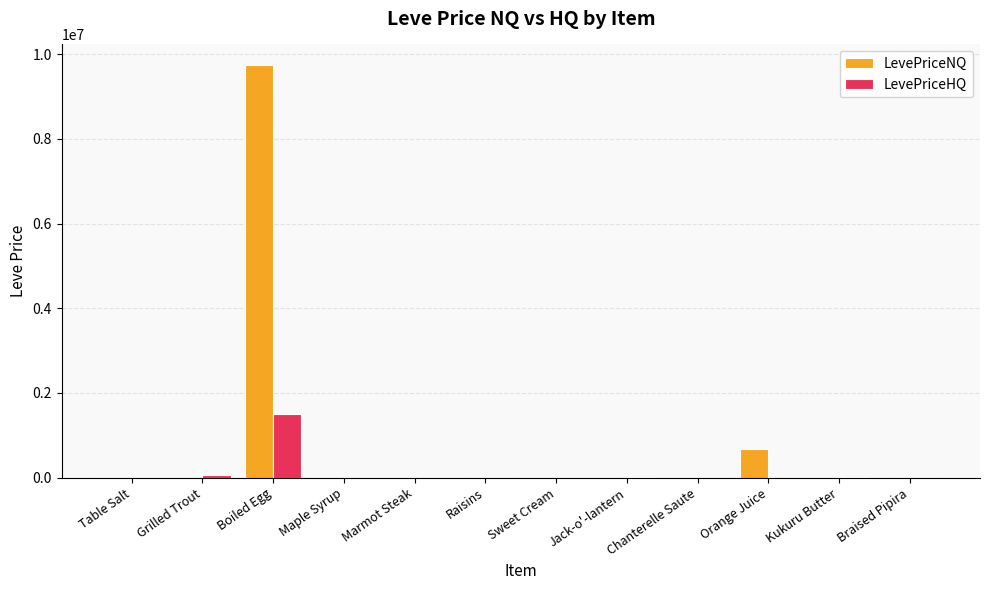

What value does the LevePriceNQ series have at Kukuru Butter?

381.5